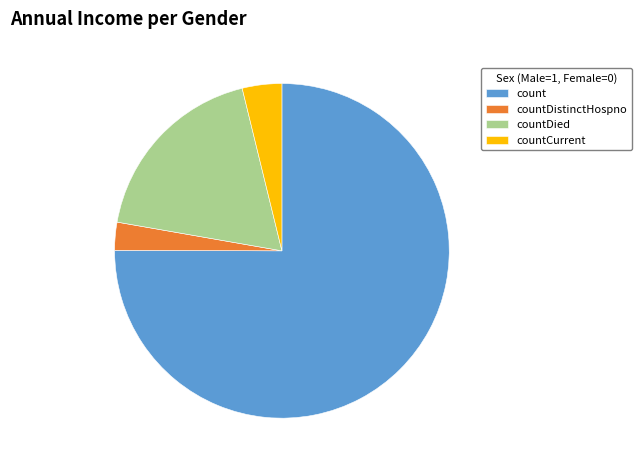

What is the majority slice?

count